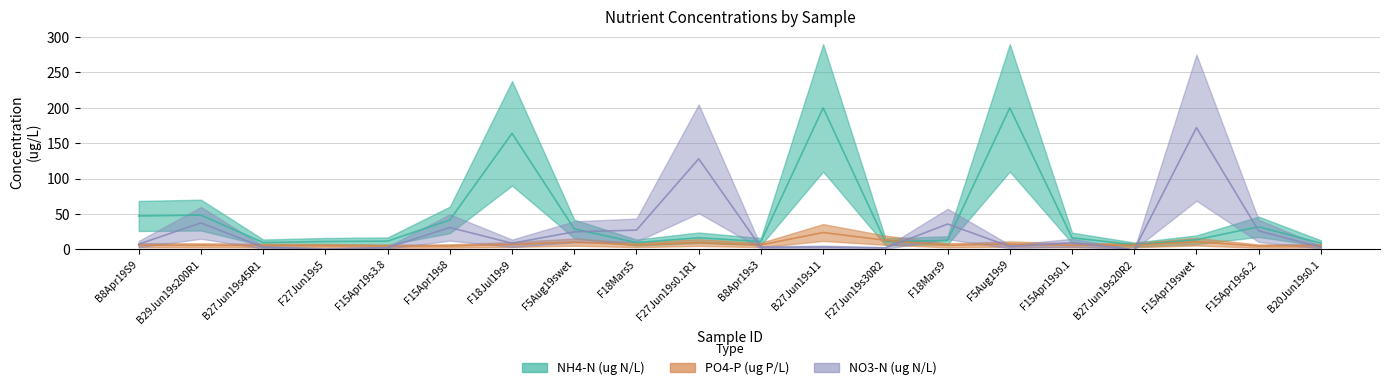

Reading left to right, extract all data points from this chart.

PO4-P (ug P/L): B8Apr19S9=5.8	B29Jun19s200R1=5.8	B27Jun19s45R1=5.4	F27Jun19s5=5.1	F15Apr19s3.8=4.5	F15Apr19s8=4.8	F18Jul19s9=7.0	F5Aug19swet=10.2	F18Mars5=6.4	F27Jun19s0.1R1=9.6	B8Apr19s3=6.3	B27Jun19s11=23.8	F27Jun19s30R2=12.9	F18Mars9=5.8	F5Aug19s9=7.5	F15Apr19s0.1=5.7	B27Jun19s20R2=6.0	F15Apr19swet=10.8	F15Apr19s6.2=4.6	B20Jun19s0.1=5.2
NO3-N (ug N/L): B8Apr19S9=7.4	B29Jun19s200R1=37.4	B27Jun19s45R1=3.0	F27Jun19s5=0.6	F15Apr19s3.8=2.4	F15Apr19s8=30.9	F18Jul19s9=8.7	F5Aug19swet=24.8	F18Mars5=27.2	F27Jun19s0.1R1=128.0	B8Apr19s3=2.8	B27Jun19s11=3.3	F27Jun19s30R2=2.0	F18Mars9=35.8	F5Aug19s9=4.0	F15Apr19s0.1=9.4	B27Jun19s20R2=-0.6	F15Apr19swet=172.0	F15Apr19s6.2=26.1	B20Jun19s0.1=3.1